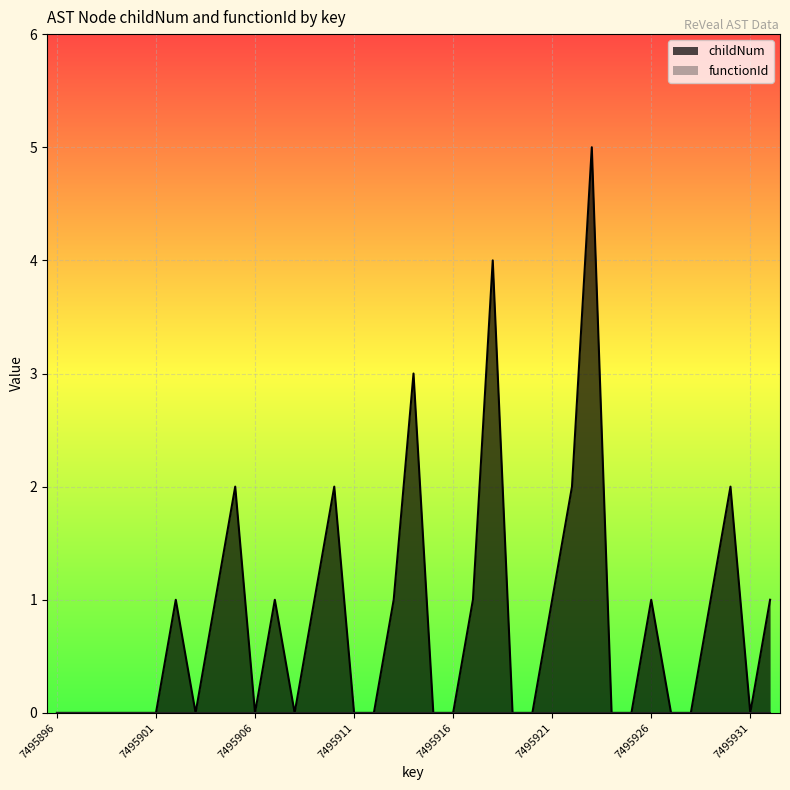

Reading left to right, transcribe all the data shown in this chart.

7495896=0	7495897=0	7495898=0	7495899=0	7495900=0	7495901=0	7495902=1	7495903=0	7495904=1	7495905=2	7495906=0	7495907=1	7495908=0	7495909=1	7495910=2	7495911=0	7495912=0	7495913=1	7495914=3	7495915=0	7495916=0	7495917=1	7495918=4	7495919=0	7495920=0	7495921=1	7495922=2	7495923=5	7495924=0	7495925=0	7495926=1	7495927=0	7495928=0	7495929=1	7495930=2	7495931=0	7495932=1